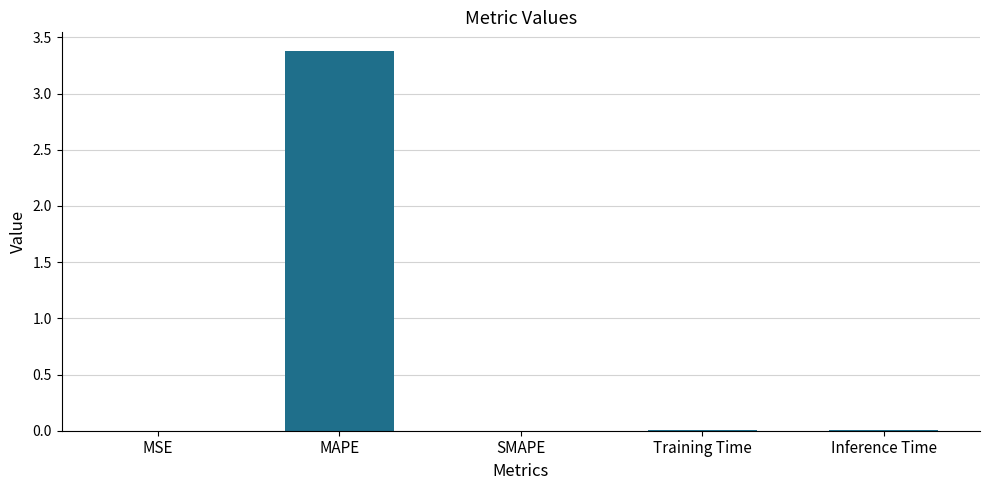

Count the number of data series in this chart.

1